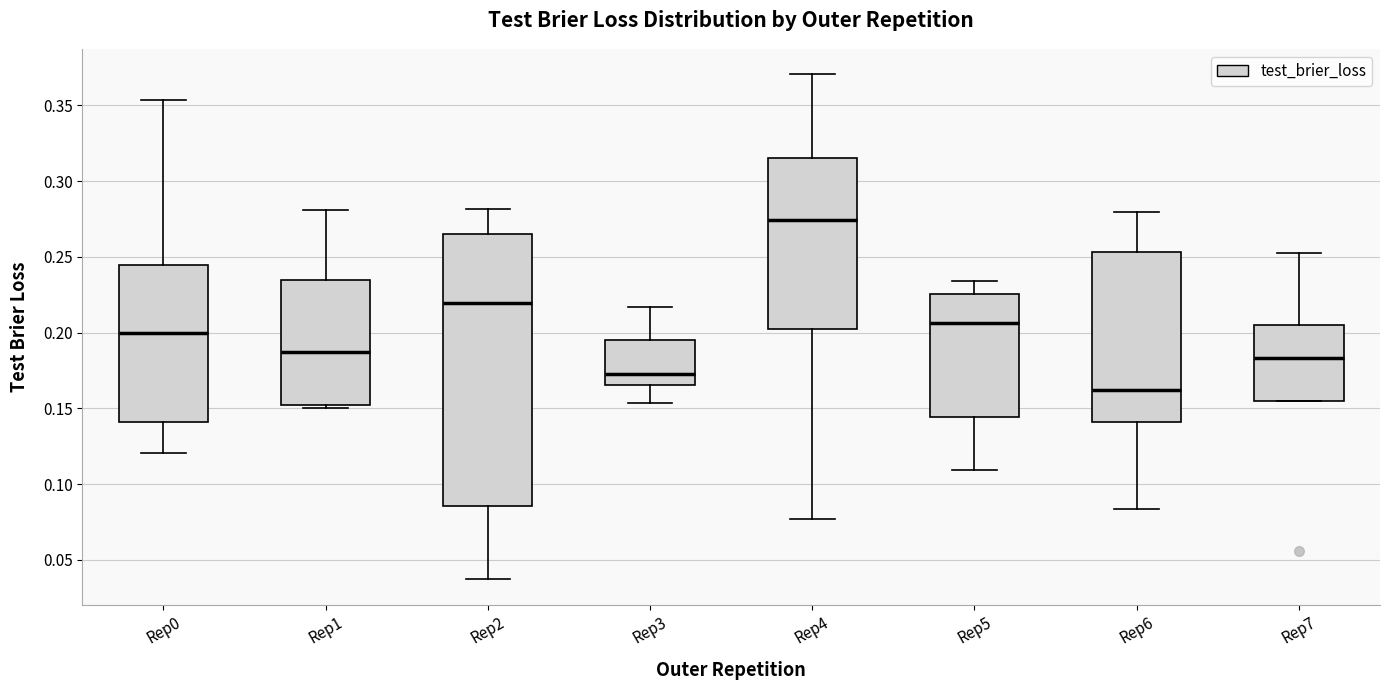

Where does the median line of the box for Rep0 sit on the y-axis? The values are not printed on the chart, so give them approximately, as read against the axis.

0.200